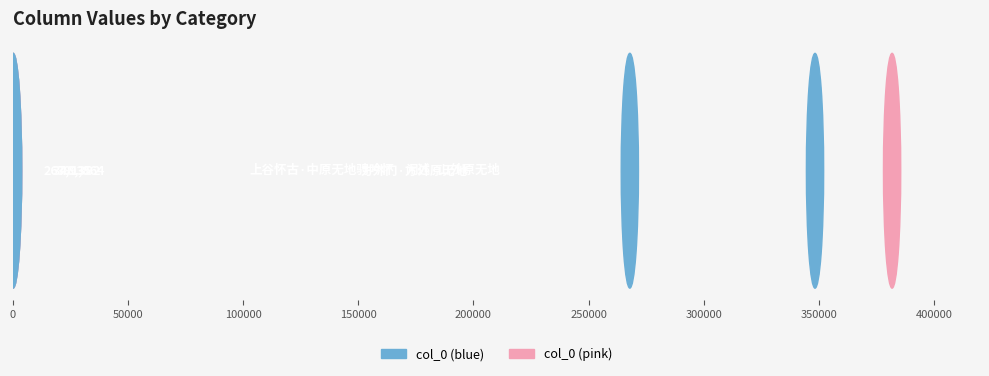

Are the bars grouped side by side (vs. stacked)?

No